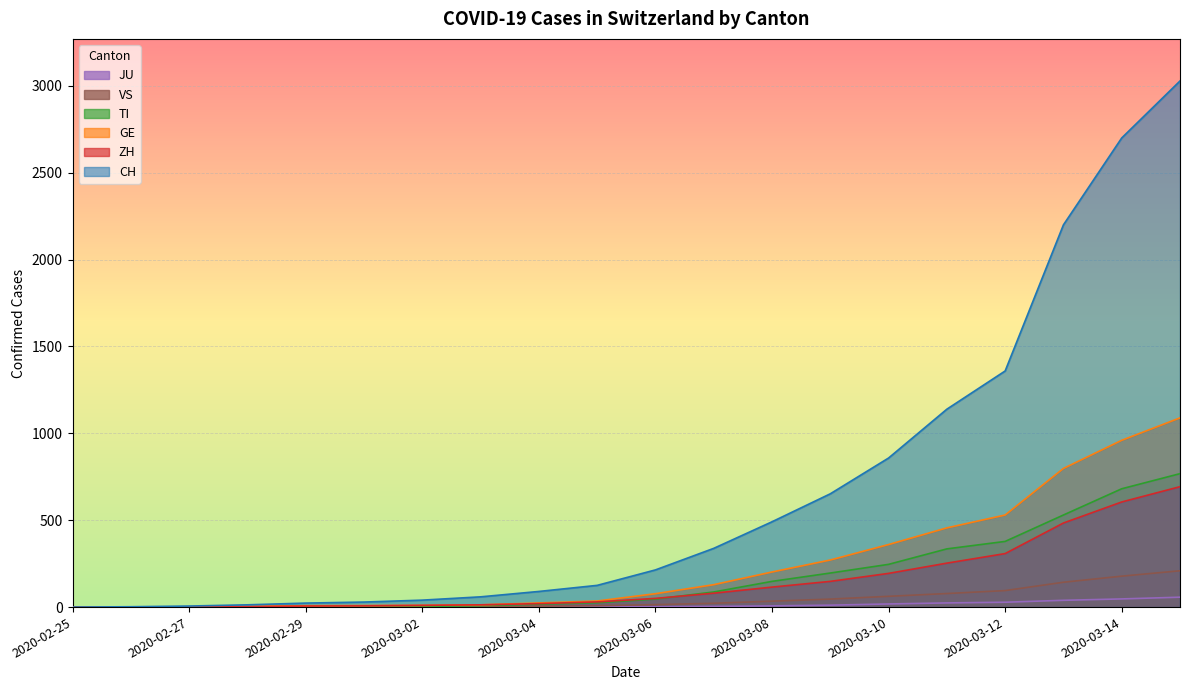

How many positive values does the JU series have?

11